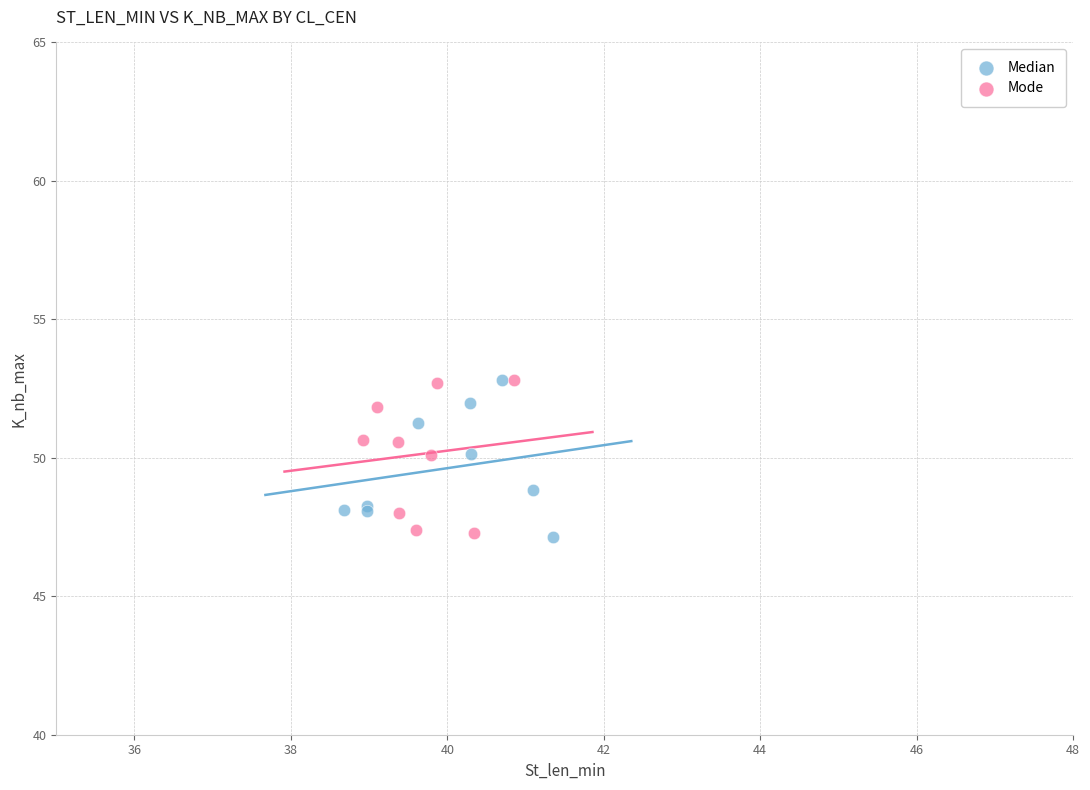

What are all the series names shown in the legend?

Median, Mode